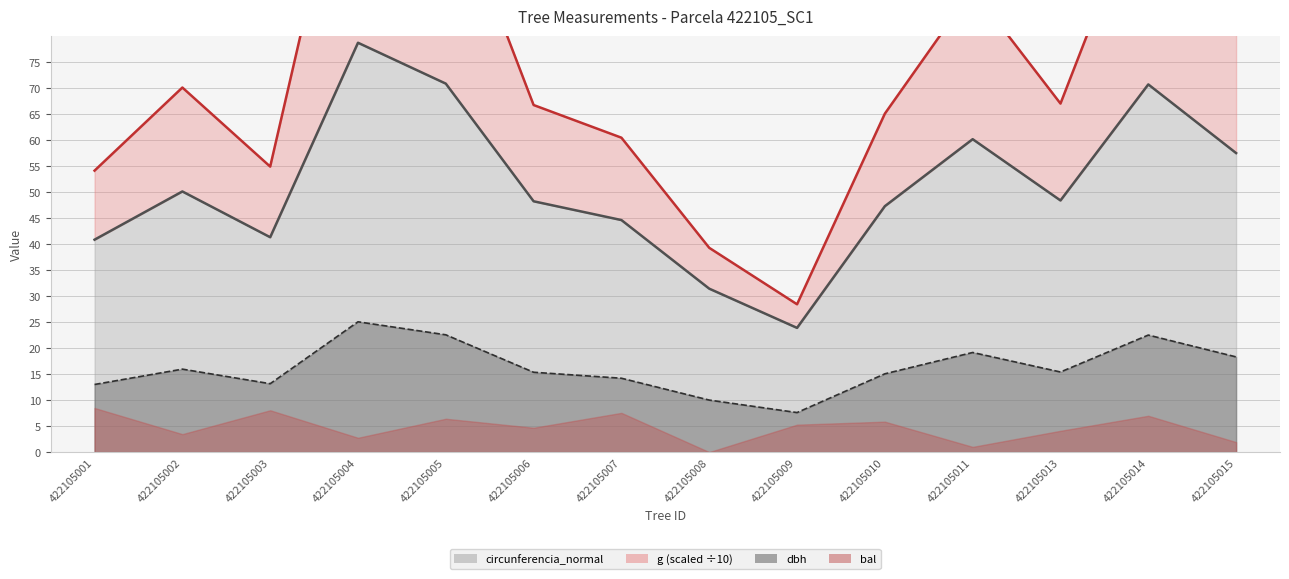

Is the value of dbh at 422105005 greater than the value of circunferencia_normal at 422105015?

No